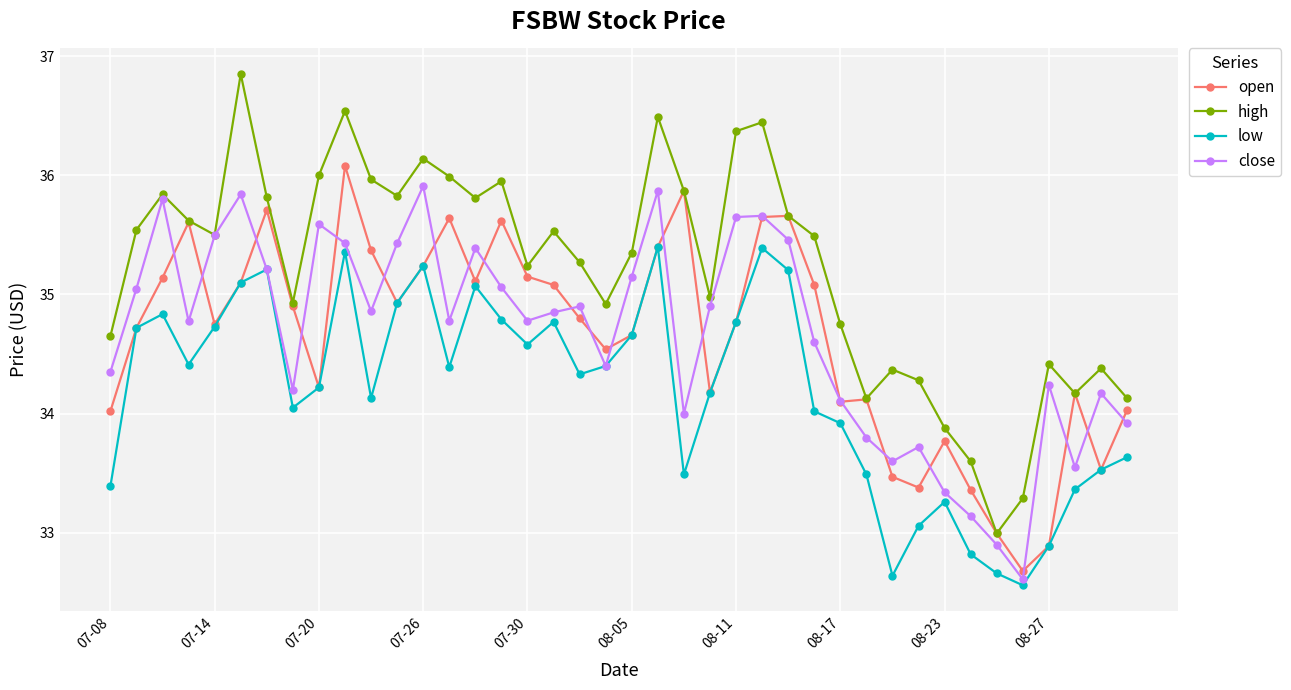

How many values in the open series are below 34?

8